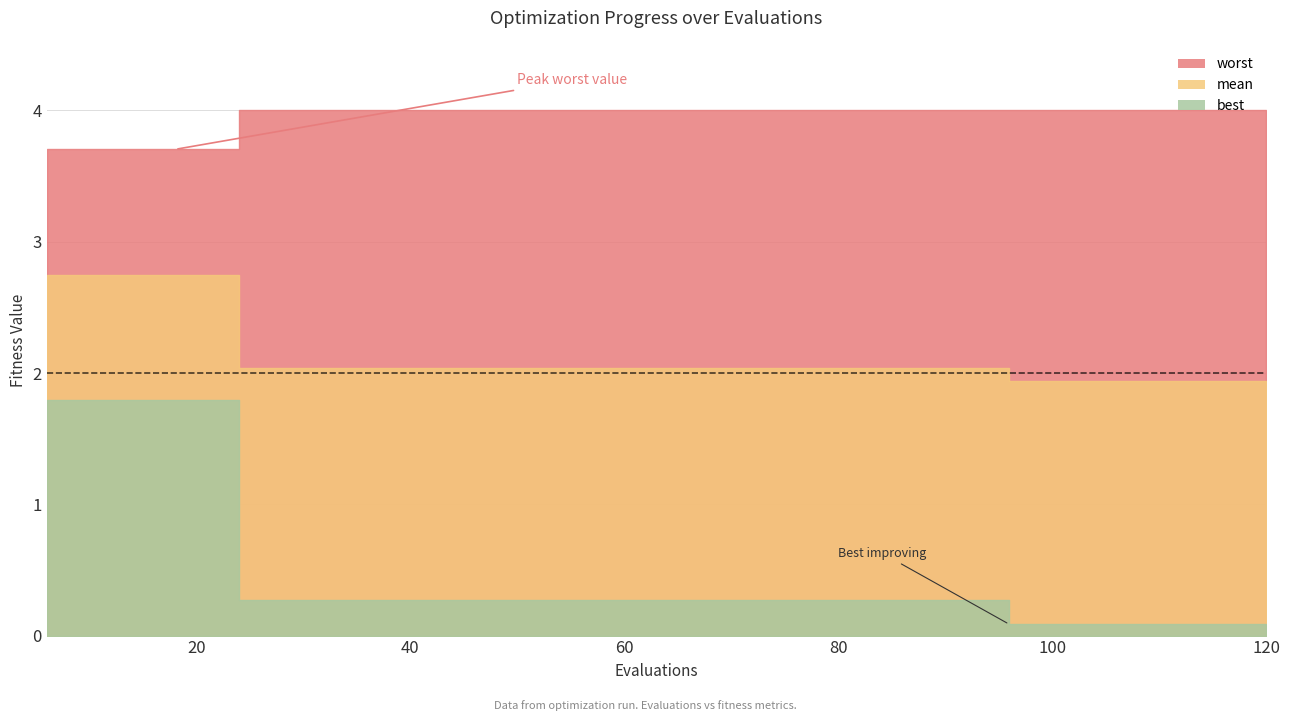

What is the value of the worst point at the 16th from the left?

4.0